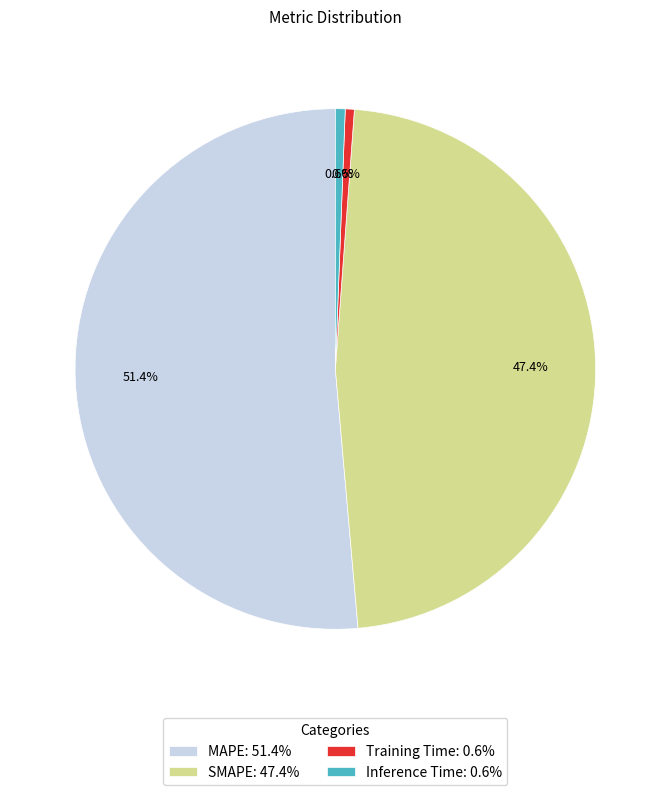

To the nearest percent, what is the combined percentage of MAPE and Inference Time?

52%